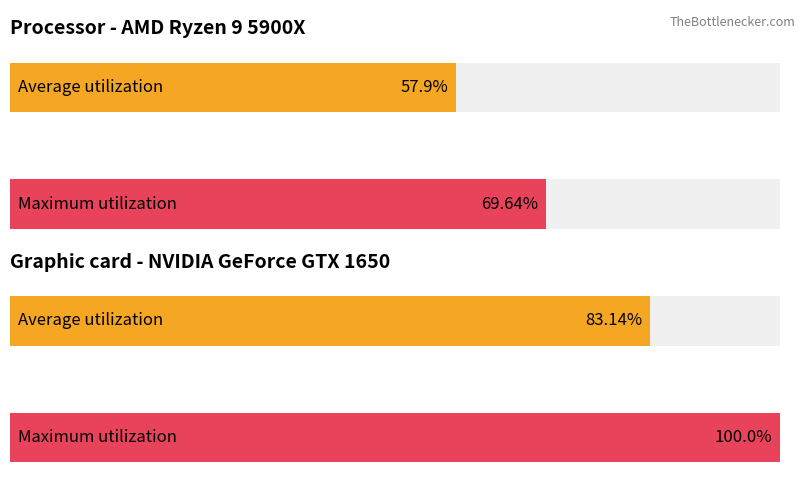

At how many categories does at least one series exceed 73?

2